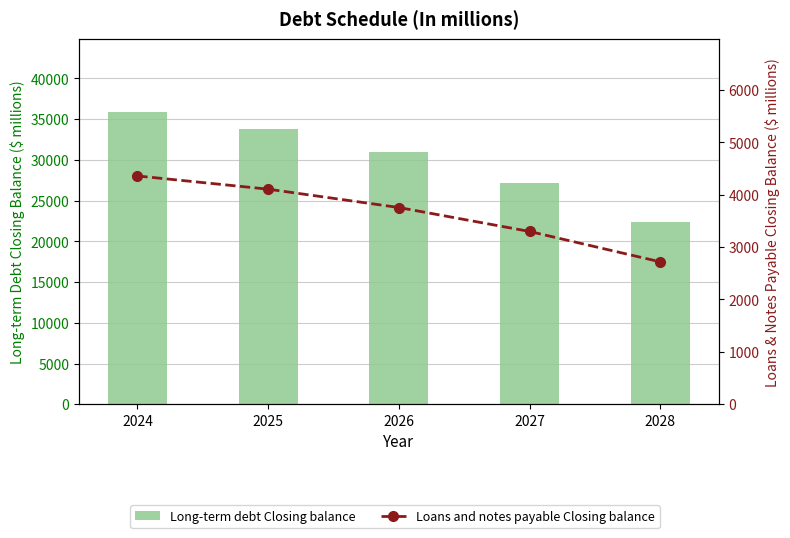

True or false: Long-term debt Closing balance has a value of 35872.9 at 2024.

True